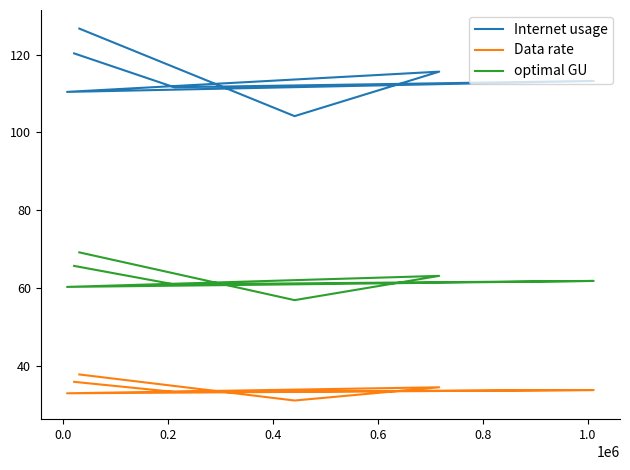

How many data points in Internet usage are less than 113?

3